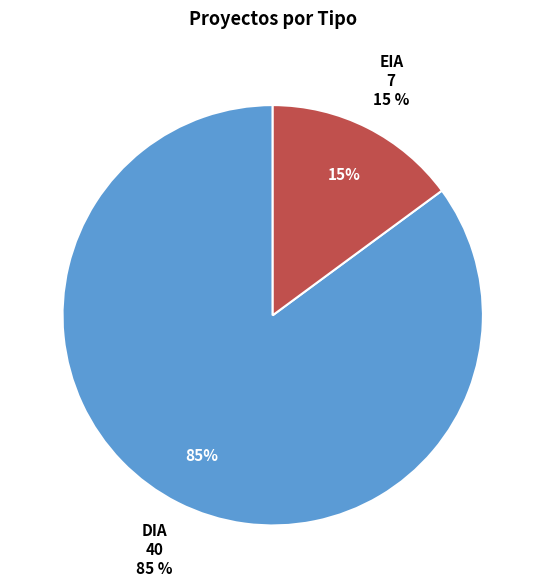

Which category has the smallest portion of the pie?

EIA